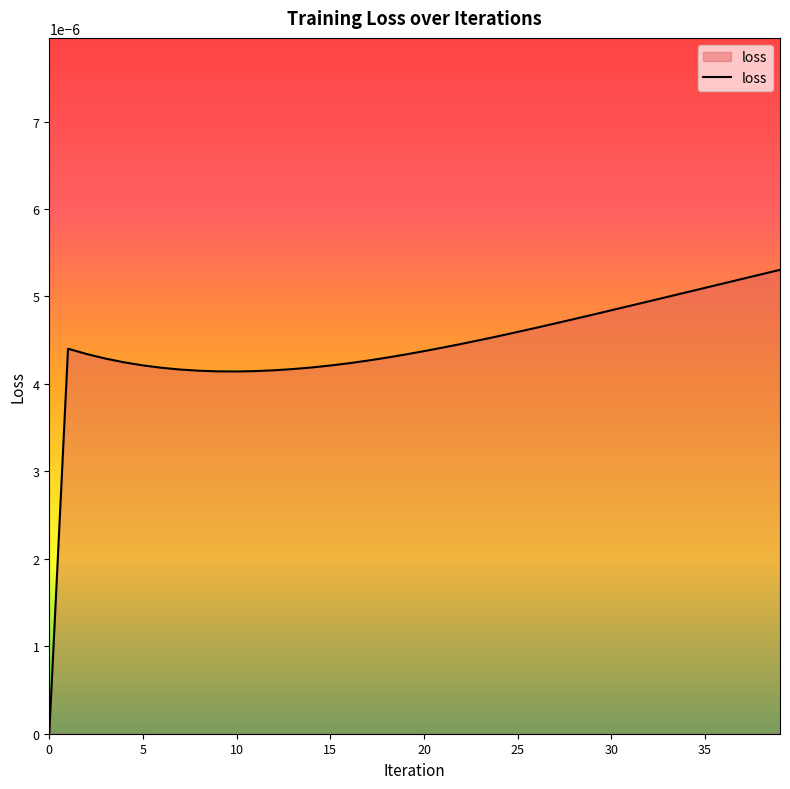

Rank the categories by value from highest to lowest.

39, 38, 37, 36, 35, 34, 33, 32, 31, 30, 29, 28, 27, 26, 25, 24, 23, 22, 21, 1, 20, 2, 19, 18, 3, 17, 4, 16, 5, 15, 14, 6, 13, 7, 12, 8, 11, 9, 10, 0